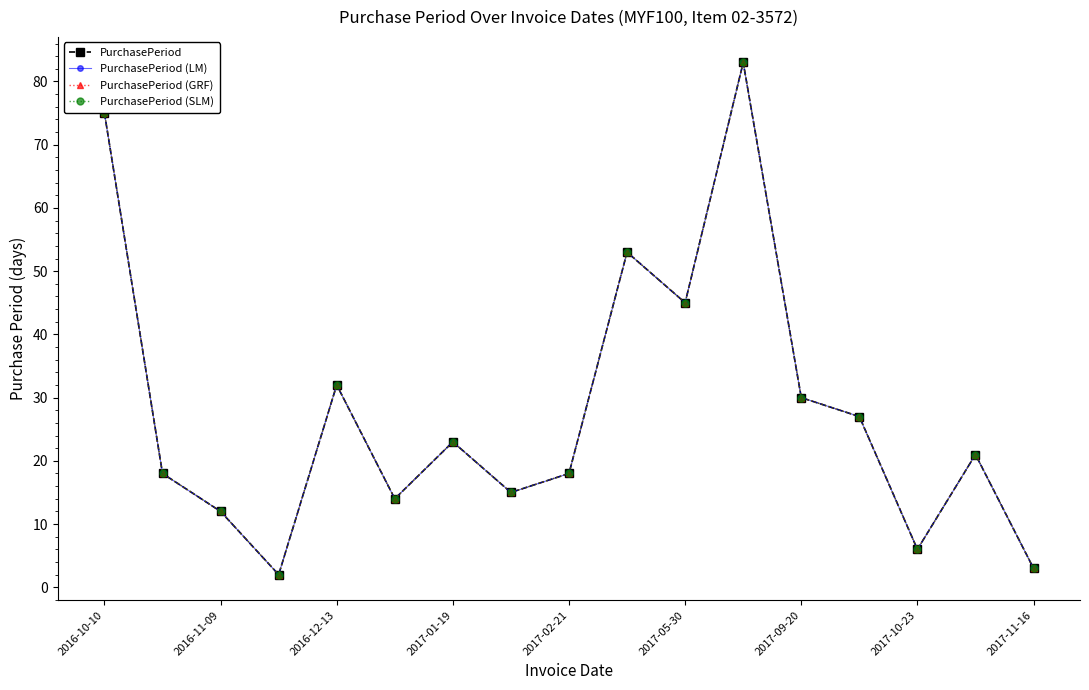

Is this an area chart (filled region under the line)?

No